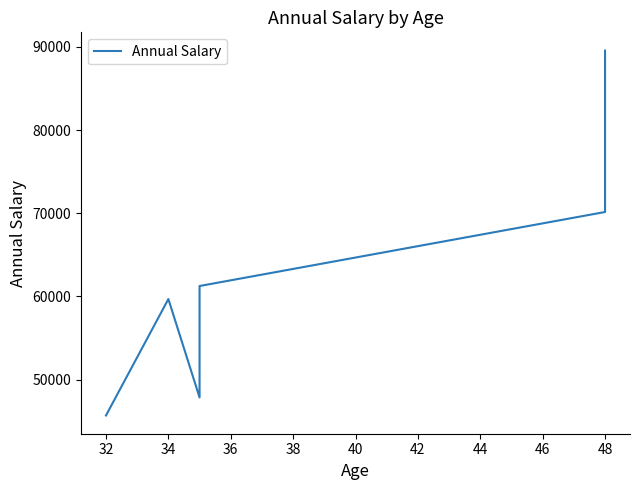

How many interior local valleys (lower than both neighbors) does the data have?

1